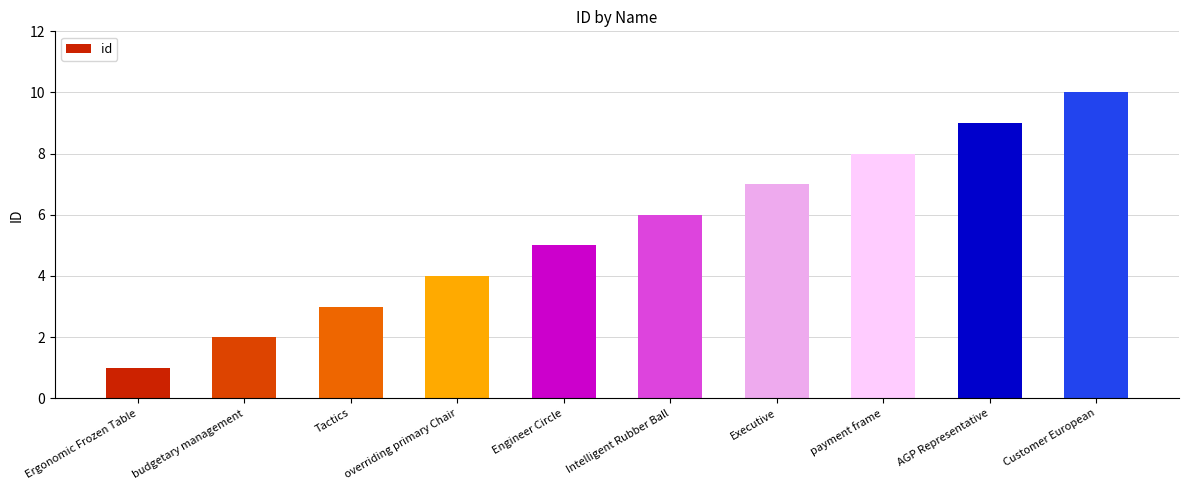

True or false: the data shows 7 at Executive.

True